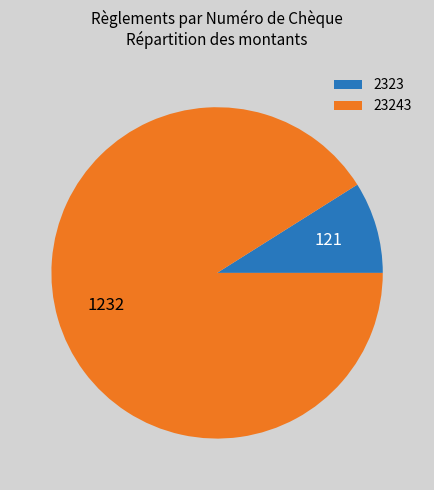

Is it true that 23243 is 99% of the pie?

False